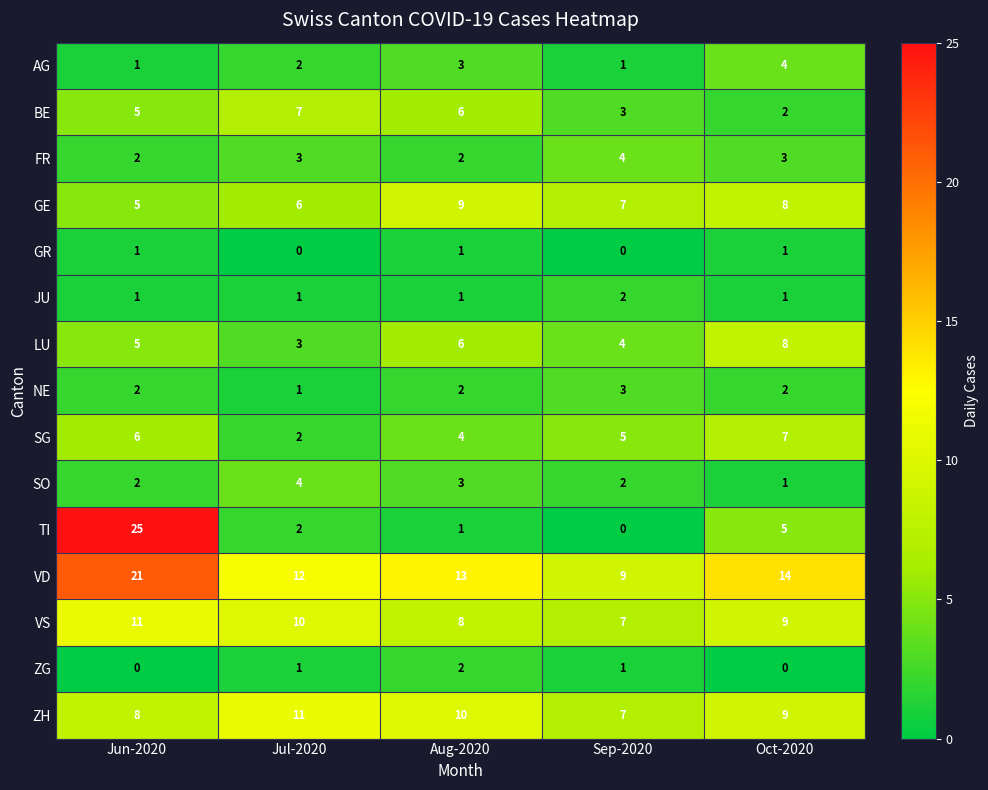

Is the value of LU at Aug-2020 greater than the value of AG at Aug-2020?

Yes